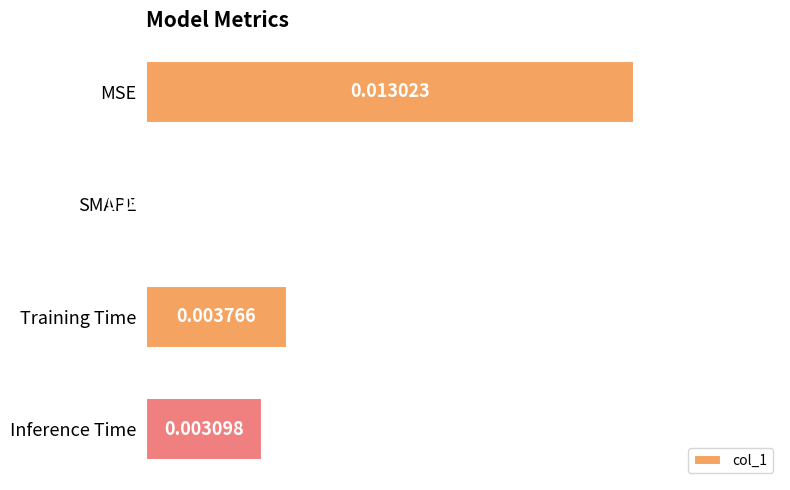

Which category has the highest value across all series?

MSE